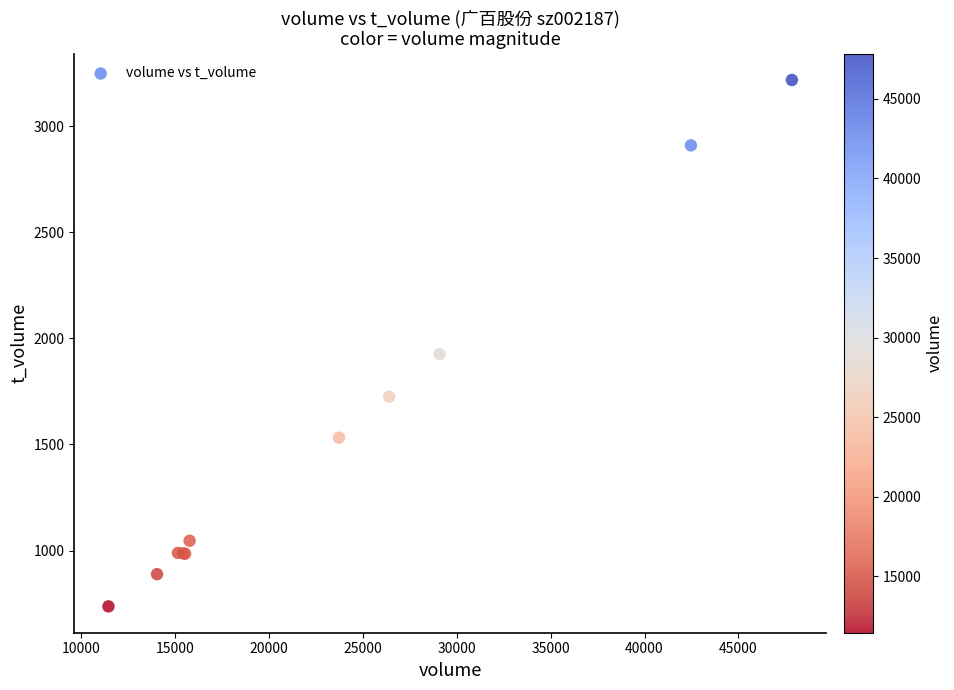

What Y value in the scatter plot is closest to 1977?

1925